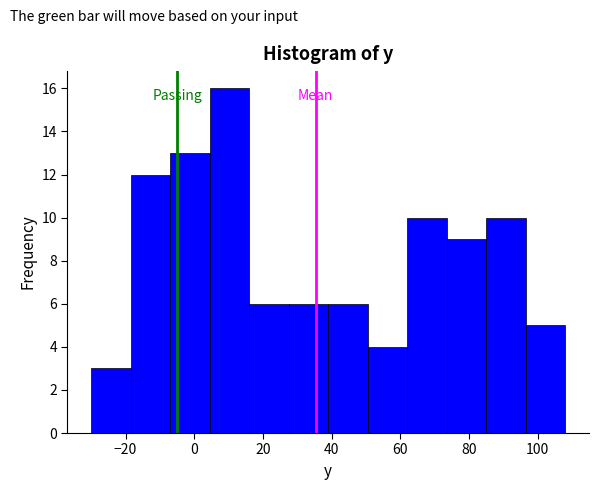

Reading left to right, transcribe this chart: for each bar, give the range it covers on the x-axis and its height. Neither the bar edges nor the heights are printed on the chart, so give them approximately, as read against the axes.

-30.0 to -18.5: 3
-18.5 to -7.0: 12
-7.0 to 4.5: 13
4.5 to 16.0: 16
16.0 to 27.5: 6
27.5 to 39.0: 6
39.0 to 50.5: 6
50.5 to 62.0: 4
62.0 to 73.5: 10
73.5 to 85.0: 9
85.0 to 96.5: 10
96.5 to 108.0: 5